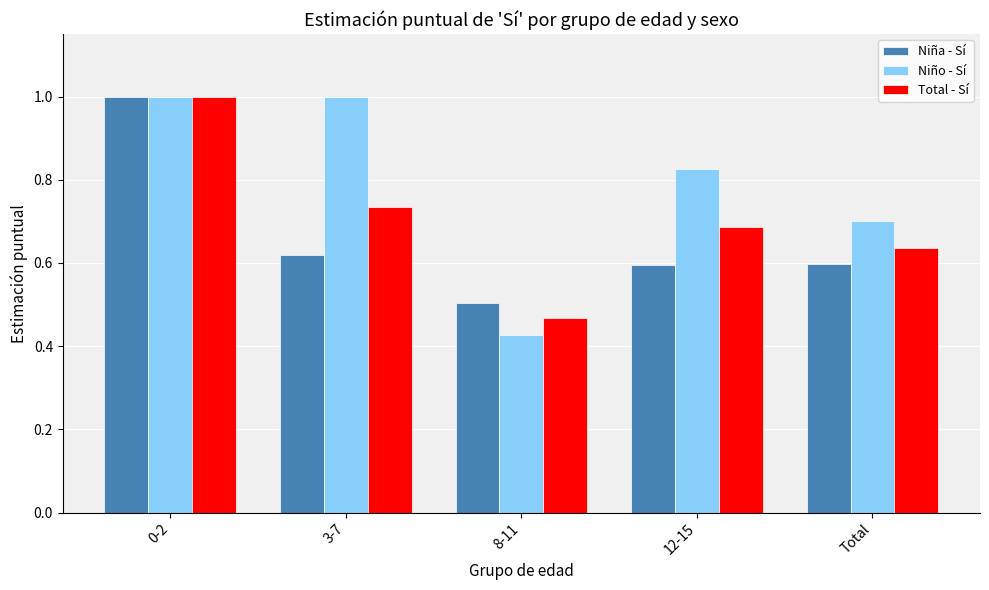

Count the number of data series in this chart.

3